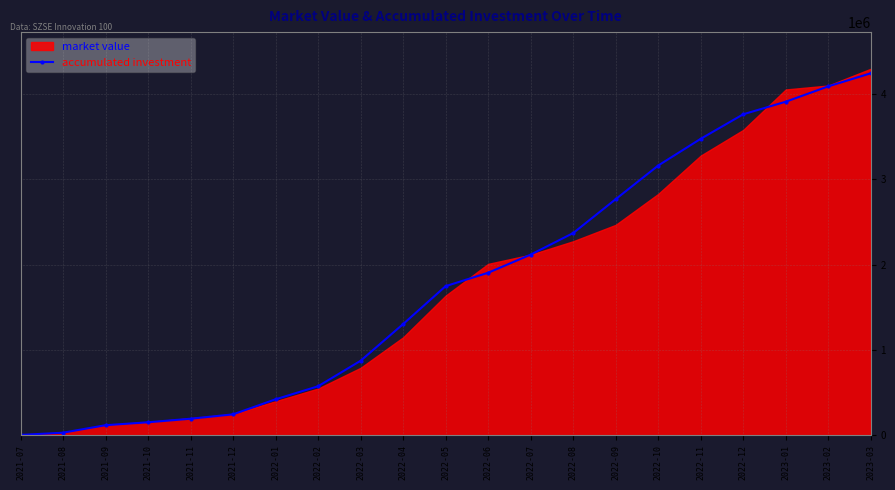

What is the label of the 13th point from the right?

2022-03